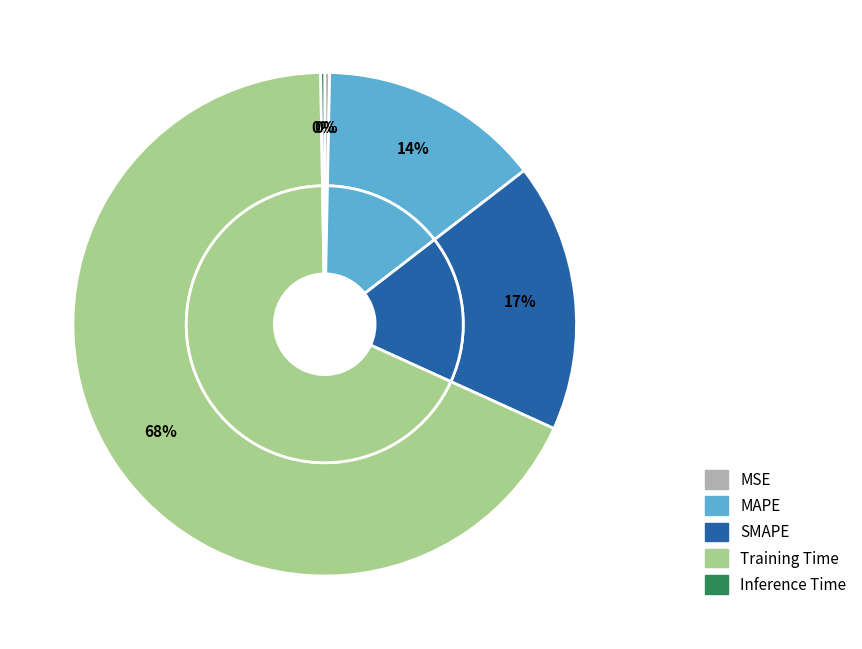

Count the number of slices in the pie.

5